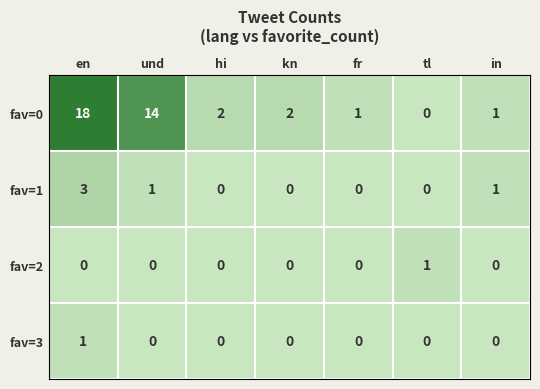

What is the maximum value shown in the chart?

18